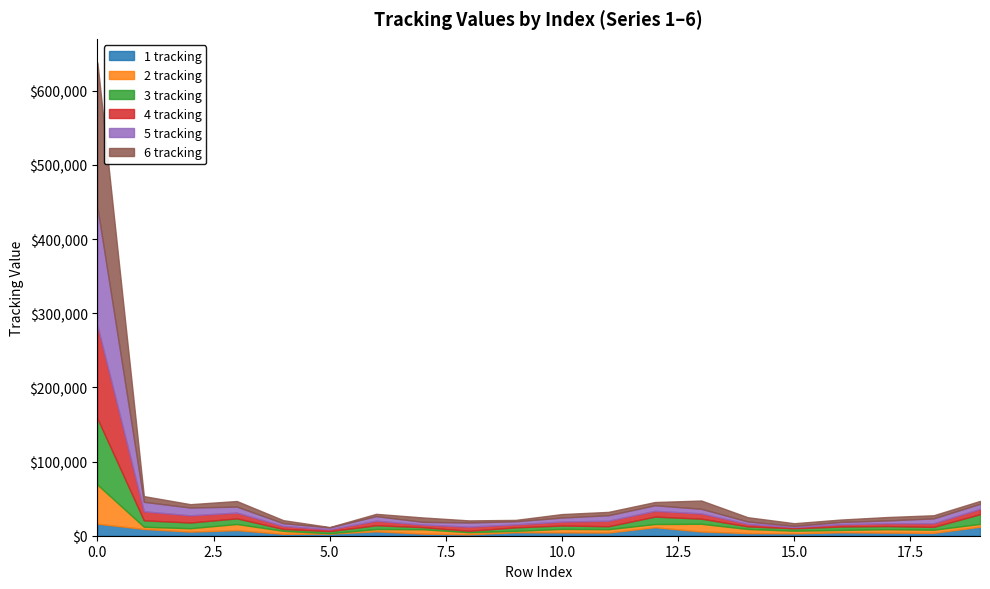

Rank the series at 14 from highest to lowest value.

6 tracking, 2 tracking, 1 tracking, 3 tracking, 4 tracking, 5 tracking